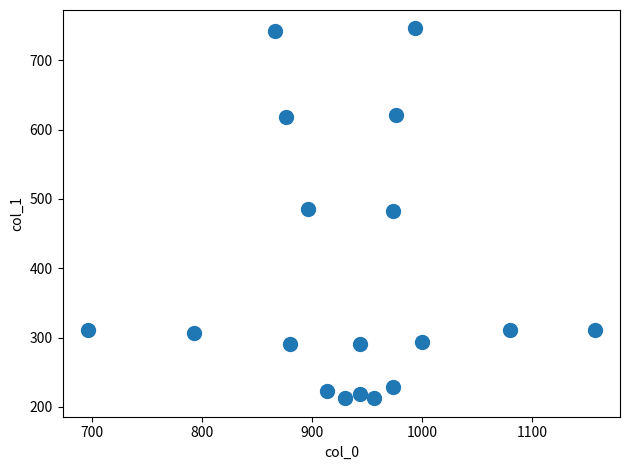

What is the range of X values (max minus min)?

460.0